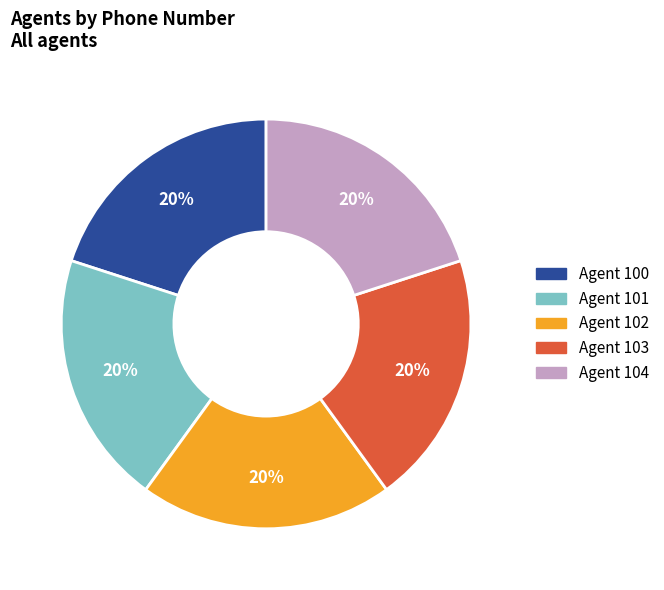

Is there a majority slice in this chart?

No